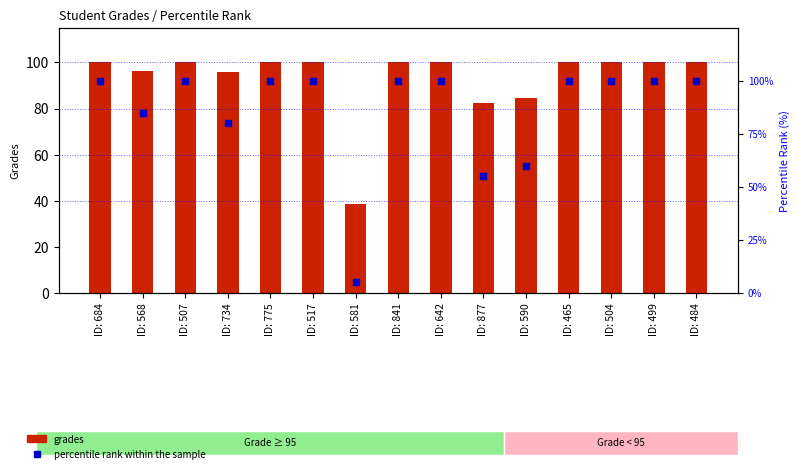

At which category is the sum across all series the highest?

ID: 684